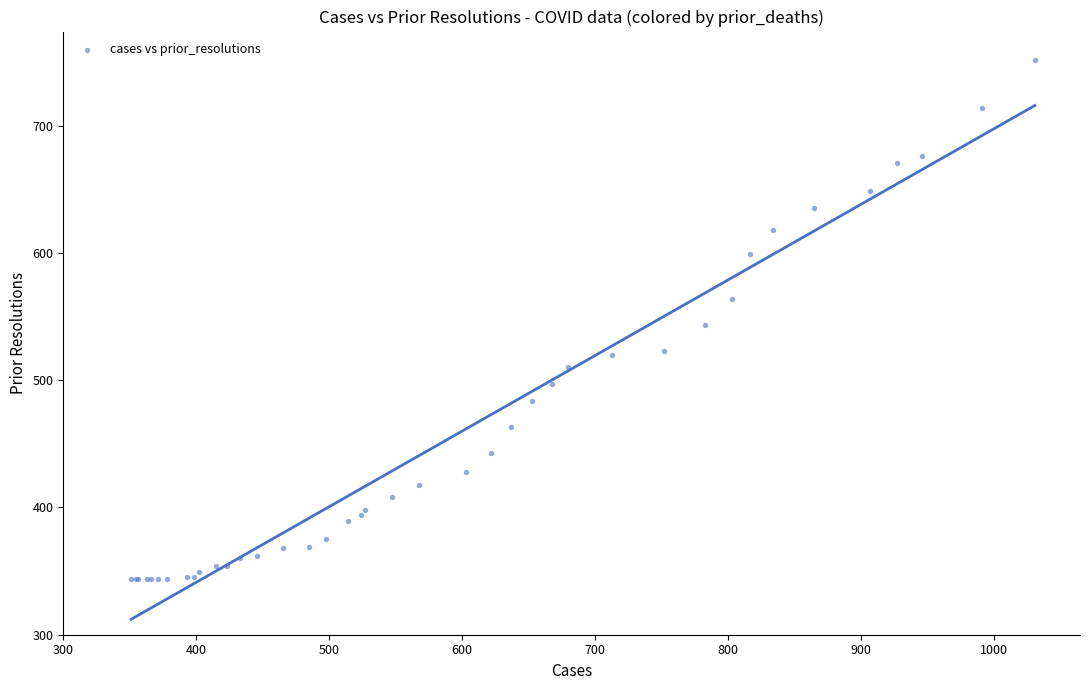

What Y value in the scatter plot is closest to 548?

543